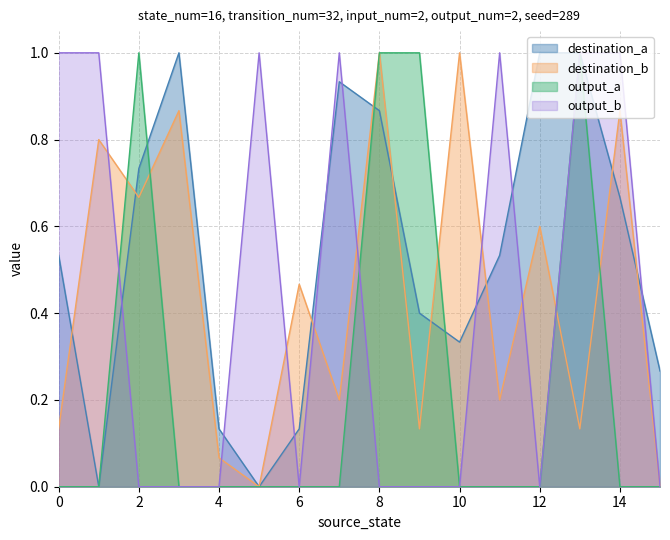

At which category is the sum across all series the highest?

13